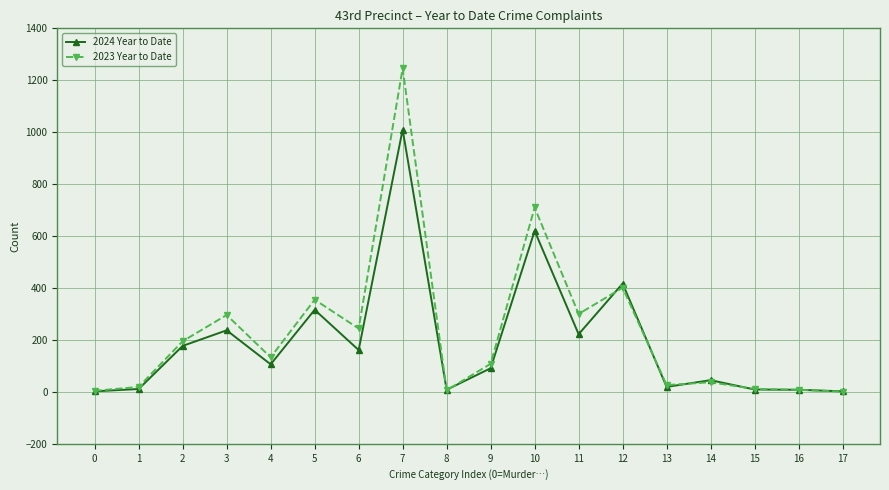

How many lines are shown in the chart?

2